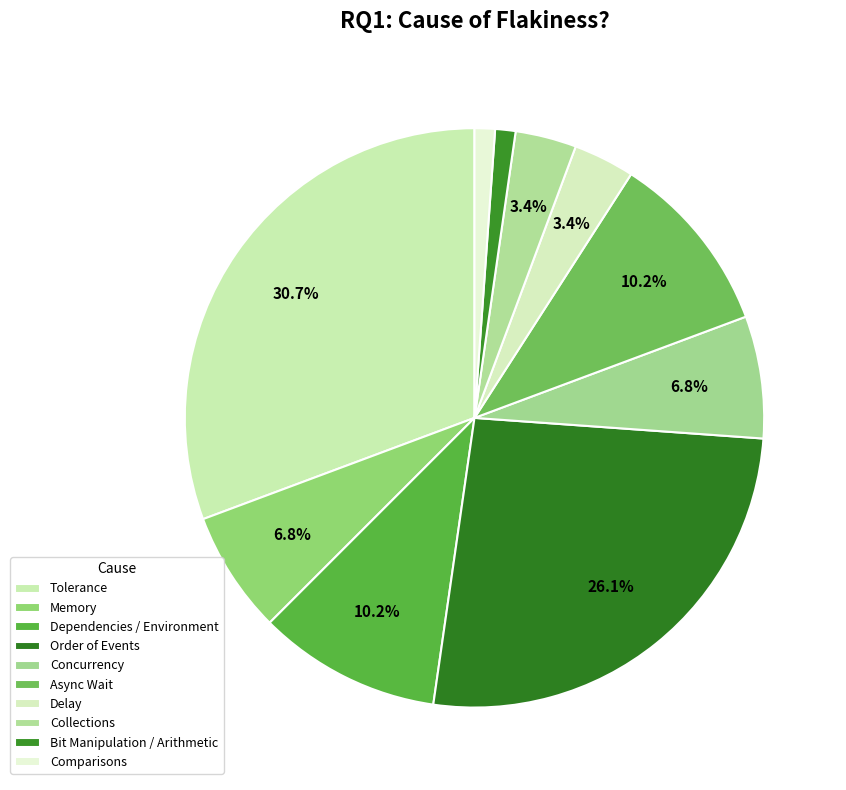

What percentage is NOT represented by Tolerance?

69.3%